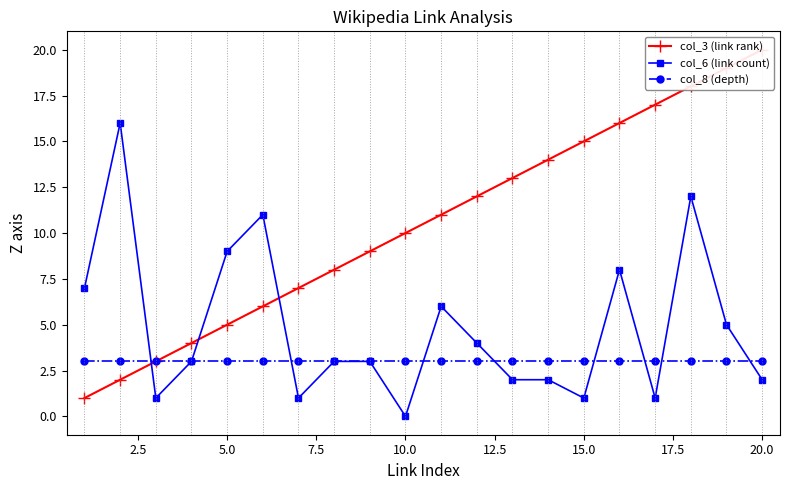

Count the number of data series in this chart.

3